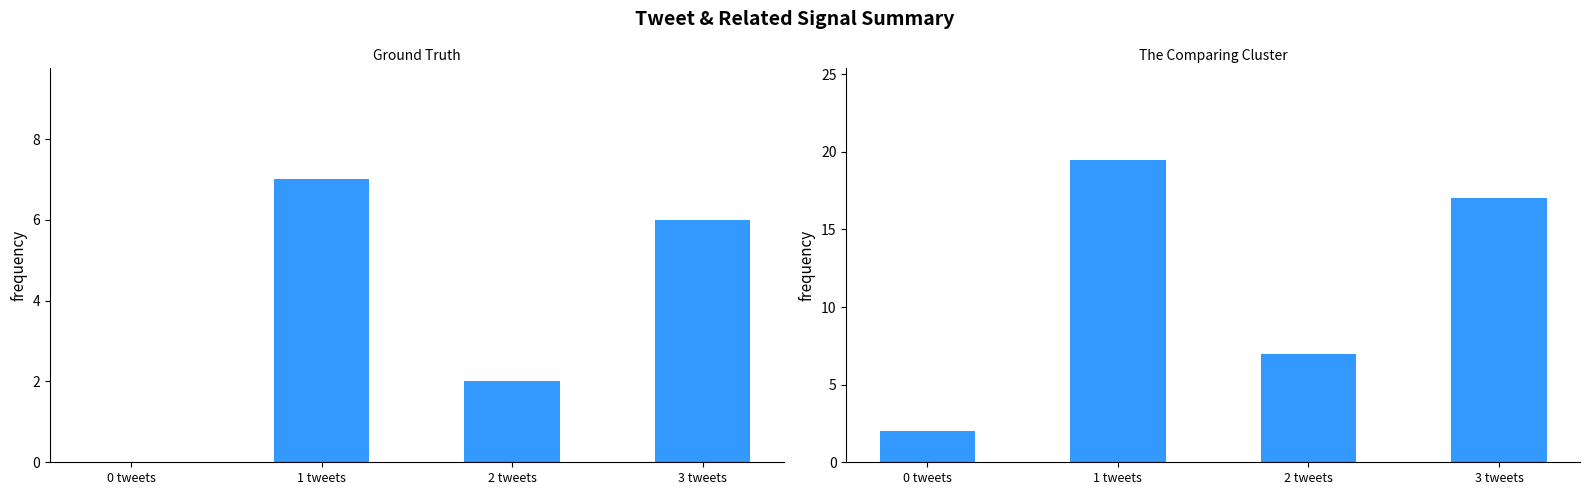

What is the label of the 4th bar from the left?

3 tweets